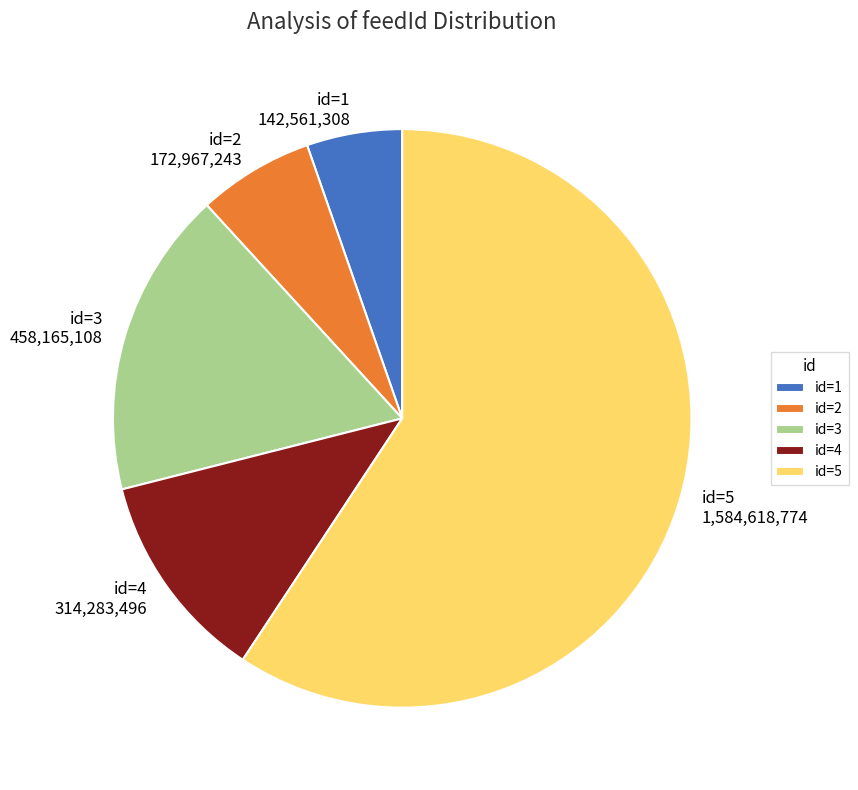

What is the smallest slice in the pie chart?

id=1